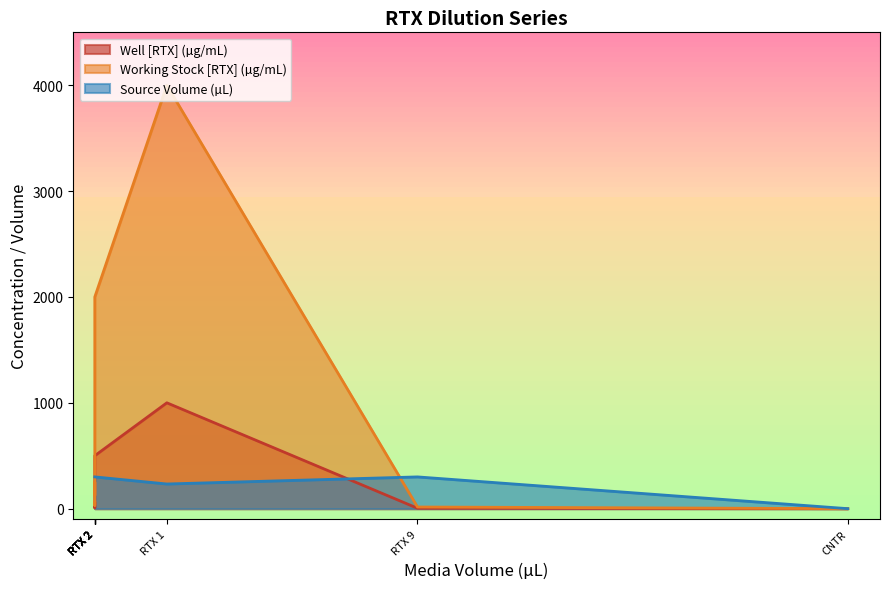

Is it true that Well [RTX] (µg/mL) equals 309.8 at RTX 2?

False